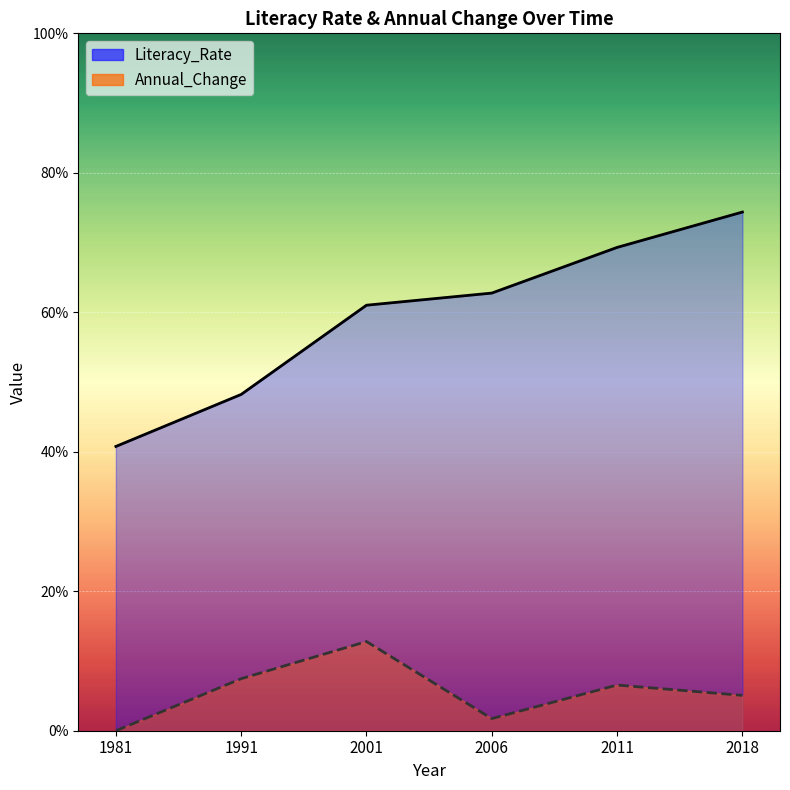

True or false: Literacy_Rate and Annual_Change cross at least once.

False